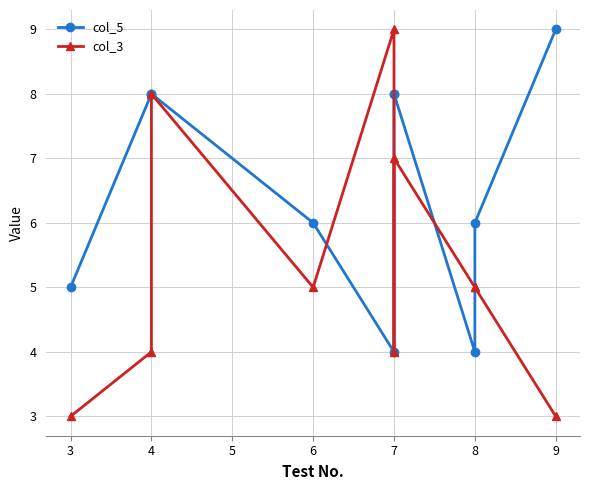

What is the difference between the maximum and minimum values in the col_3 series?

6